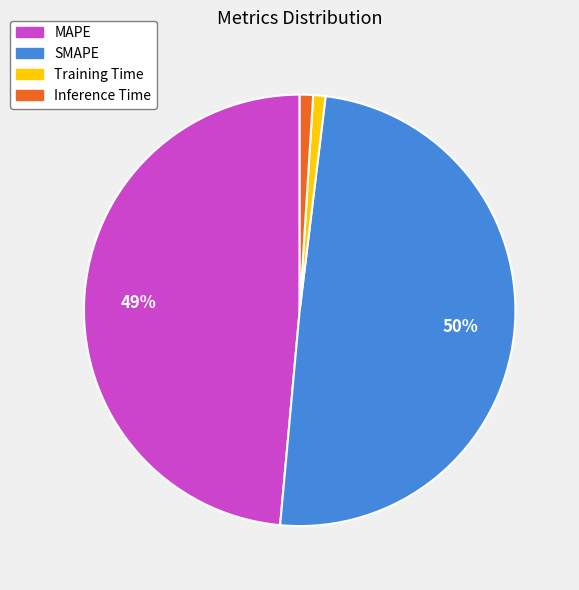

Which category has the biggest portion of the pie?

SMAPE